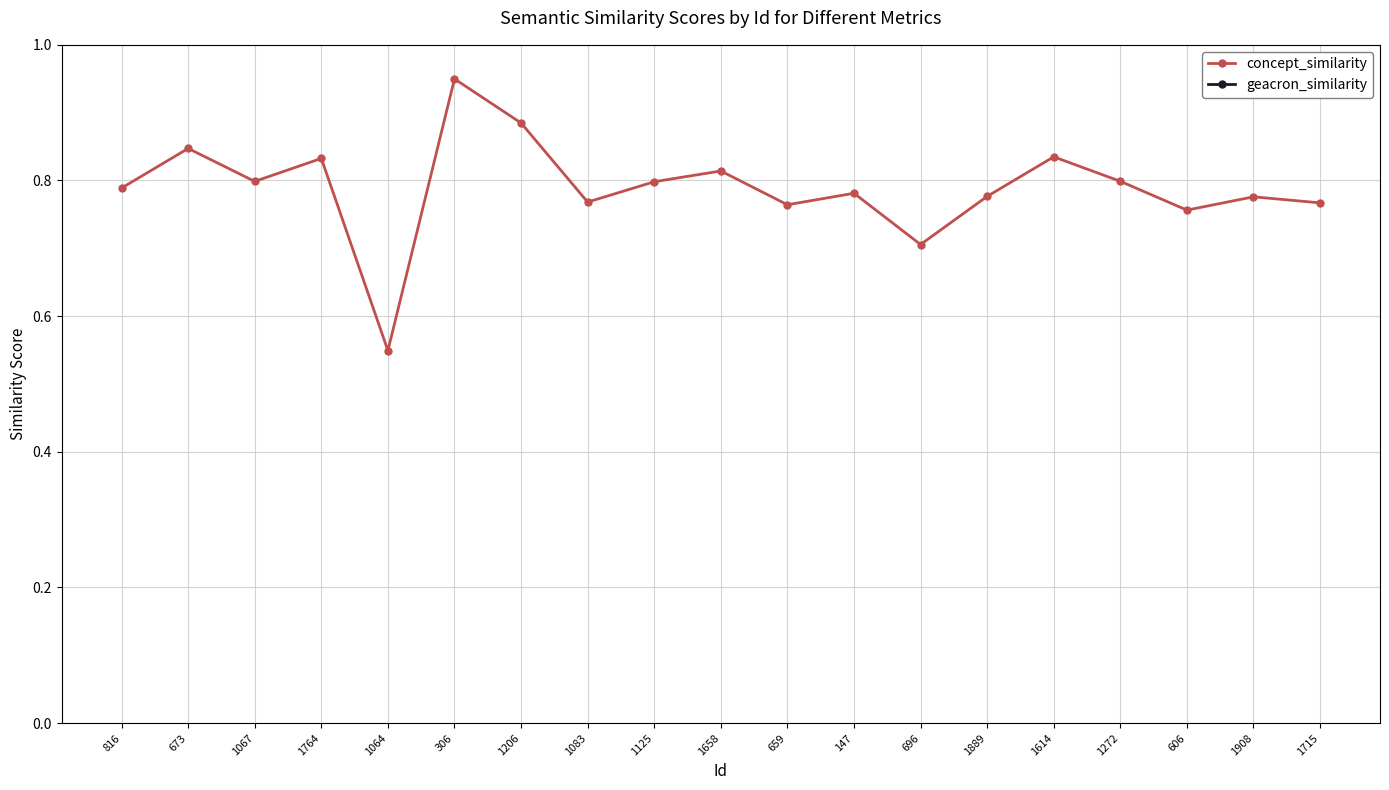

Rank the categories by geacron_similarity value from highest to lowest.

816, 673, 1067, 1764, 1064, 306, 1206, 1083, 1125, 1658, 659, 147, 696, 1889, 1614, 1272, 606, 1908, 1715